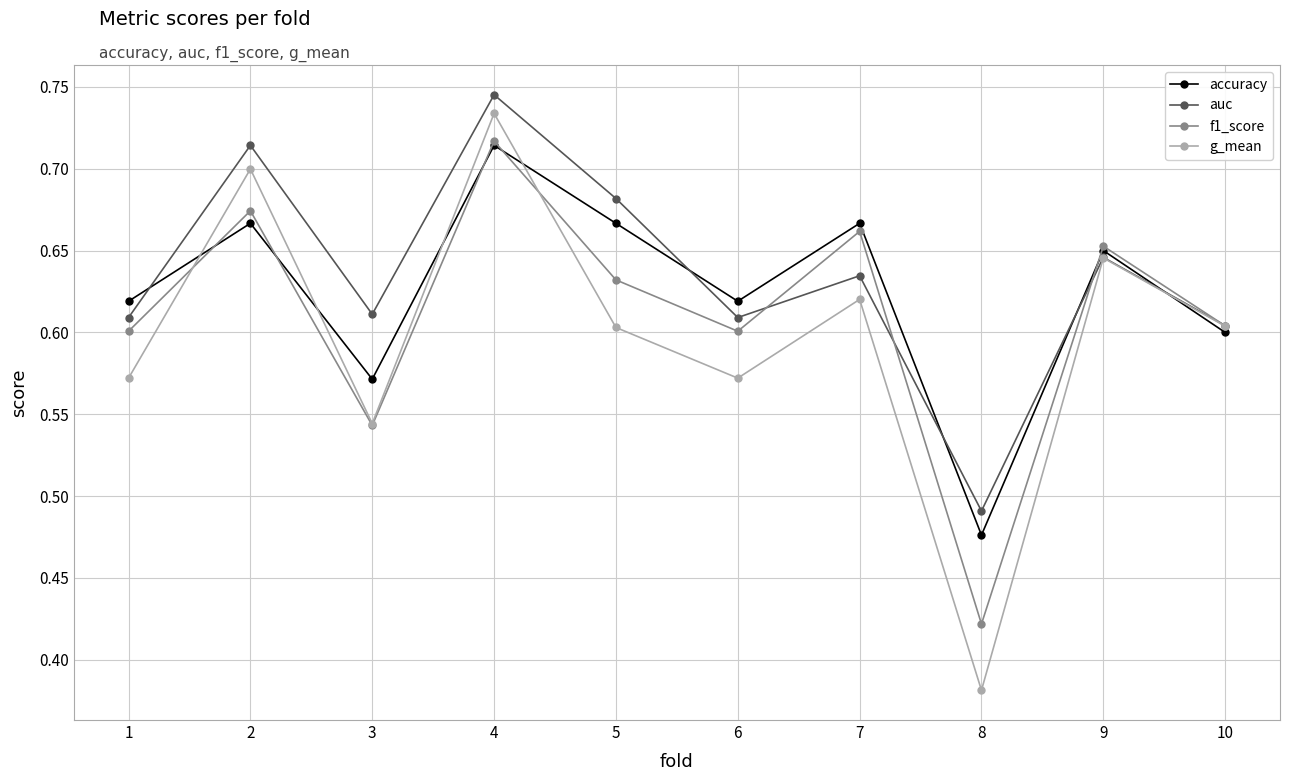

How many g_mean values are between 0 and 1?

10